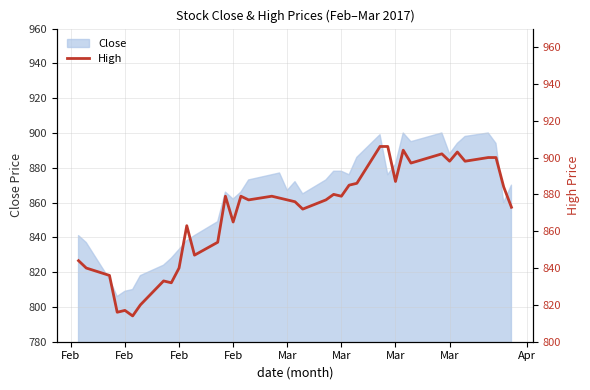

At which category does the data reach its first local valley?

Feb